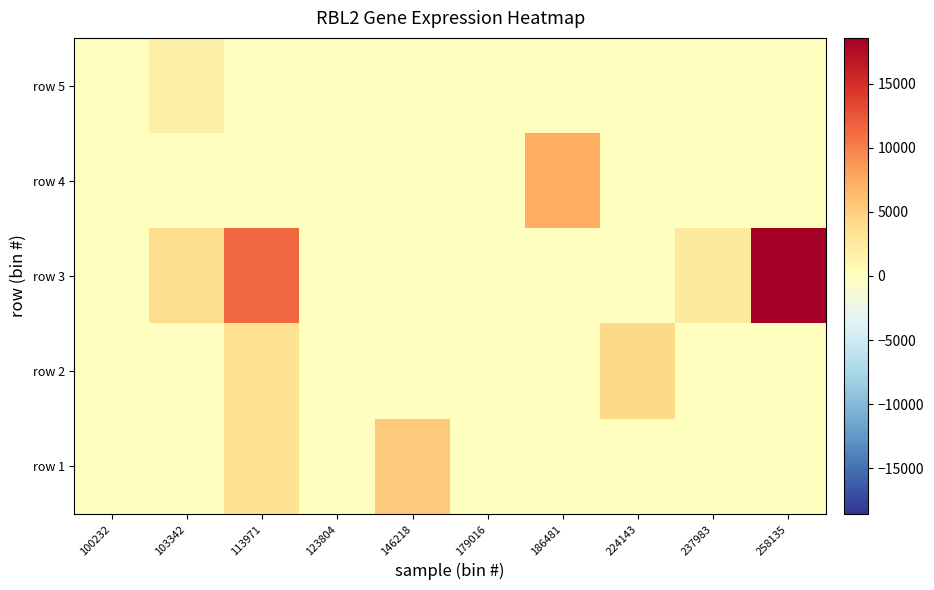

What is the spread (max minus min) of values at 186481?

7336